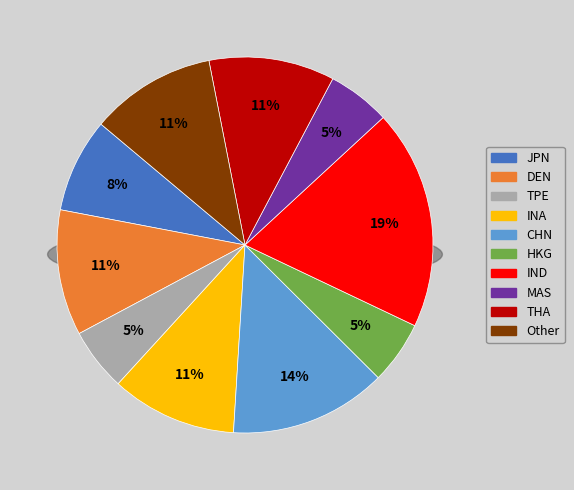

What is the total percentage of JPN and DEN?

18.9%